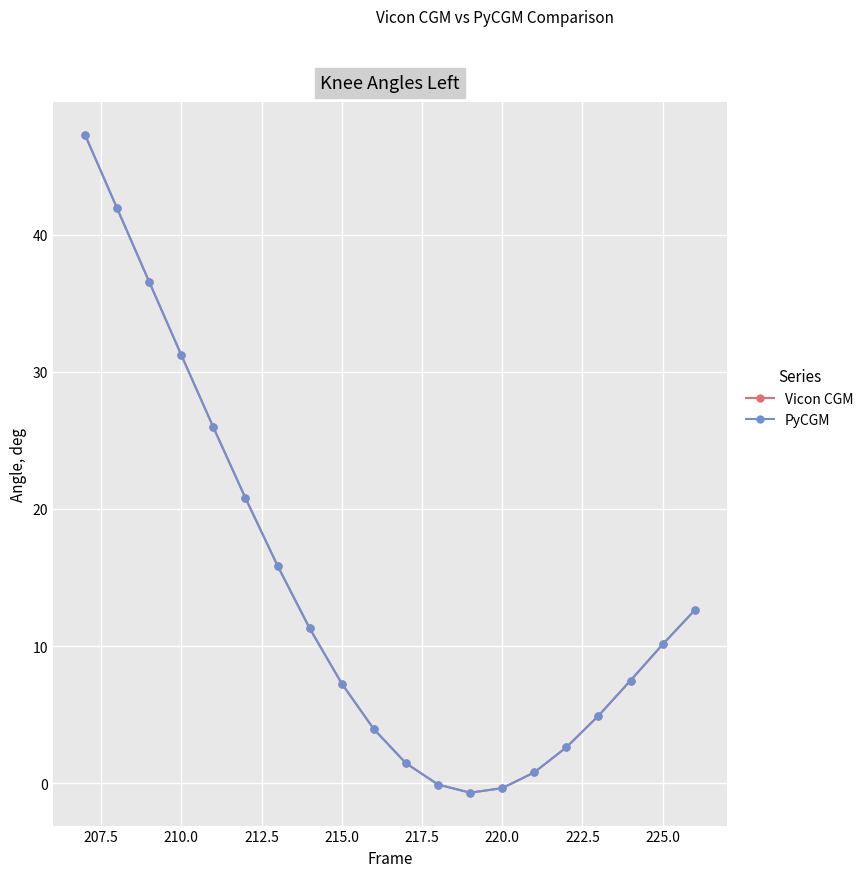

True or false: Vicon CGM has more than 2 points higher than both neighbors.

False